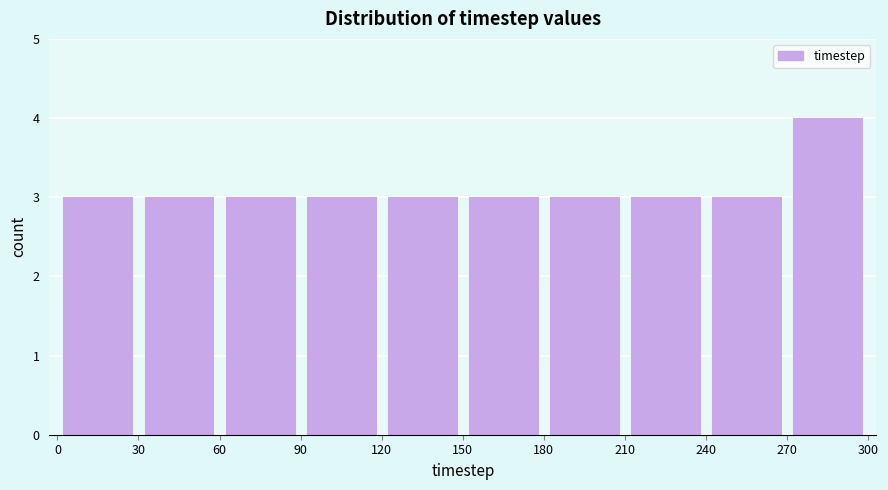

Reading left to right, list every bar in this chart as the range it spans on the x-axis followed by its height. The values are not printed on the chart, so give them approximately, as read against the axis.

0 to 30: 3
30 to 60: 3
60 to 90: 3
90 to 120: 3
120 to 150: 3
150 to 180: 3
180 to 210: 3
210 to 240: 3
240 to 270: 3
270 to 300: 4